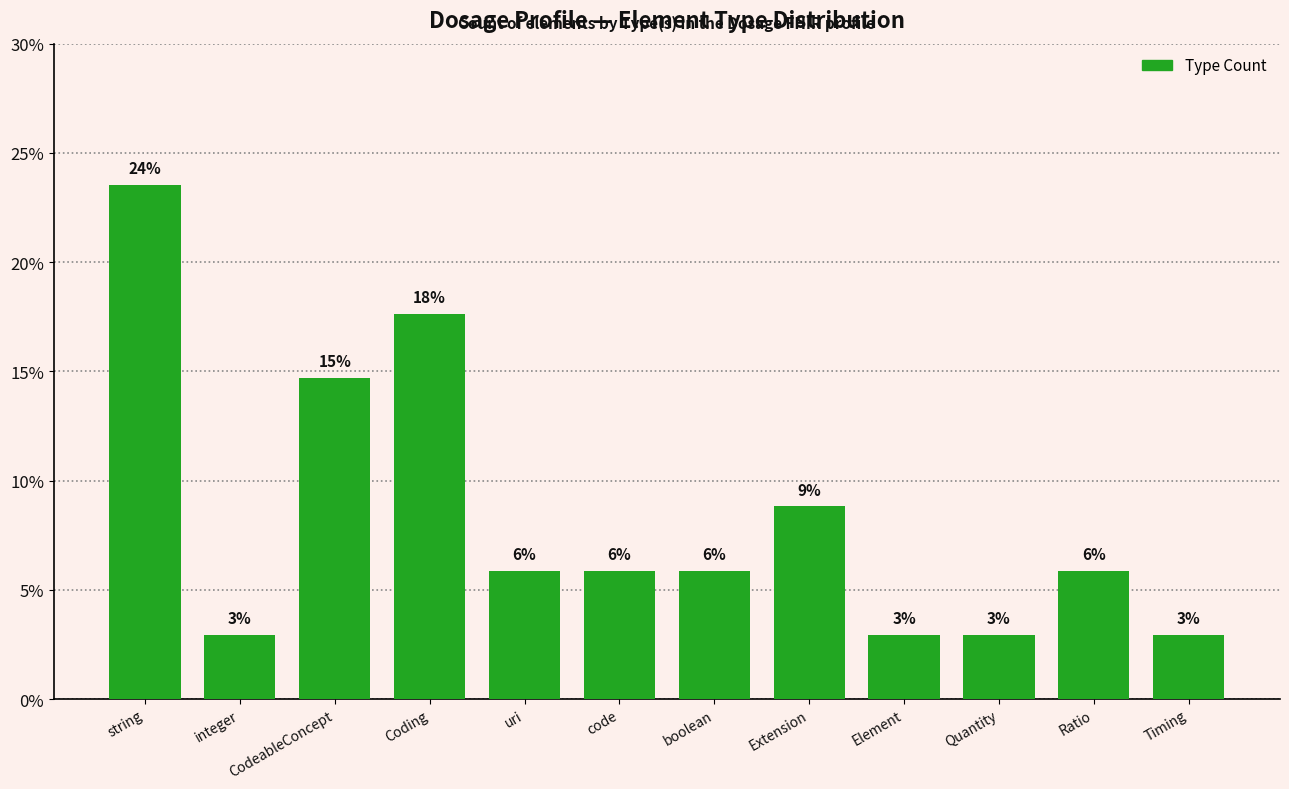

How many bars are there in total?

12